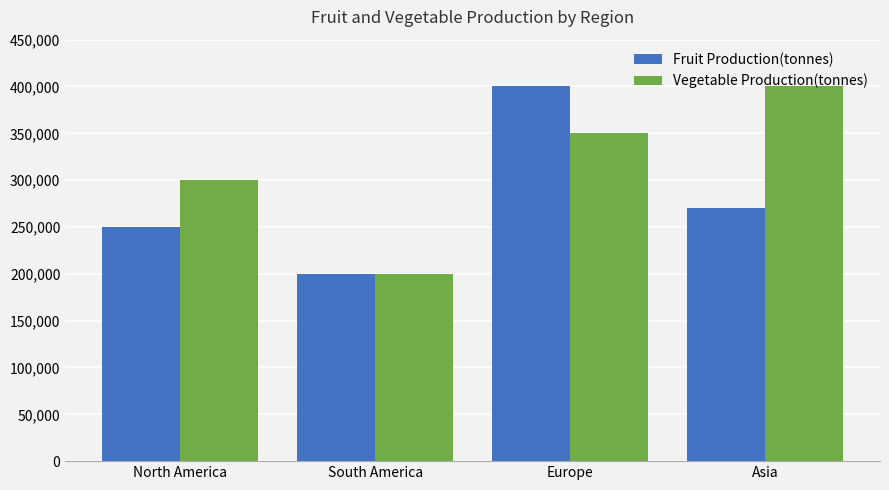

At North America, list the series in order from largest to smallest.

Vegetable Production(tonnes), Fruit Production(tonnes)